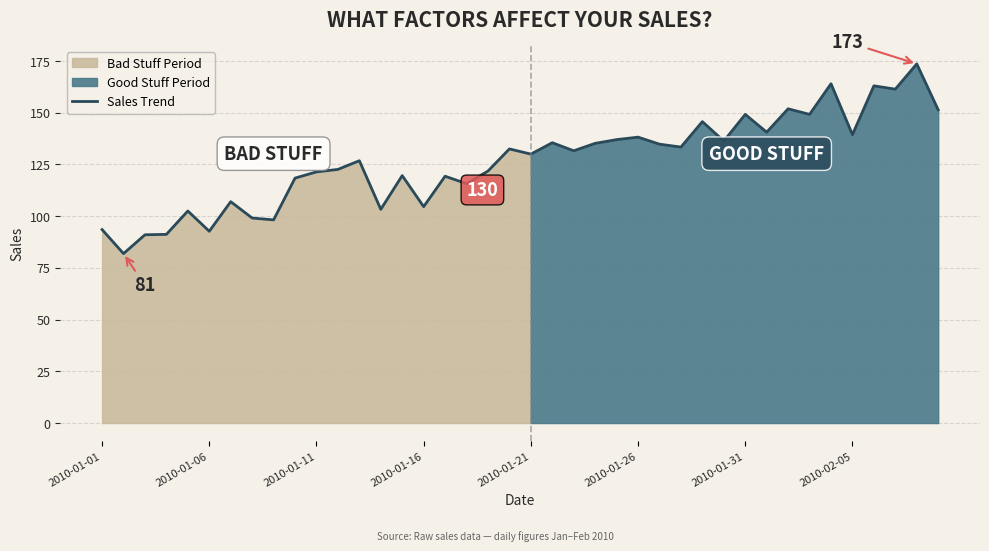

Is it true that the value at 17 is 115.7?

True